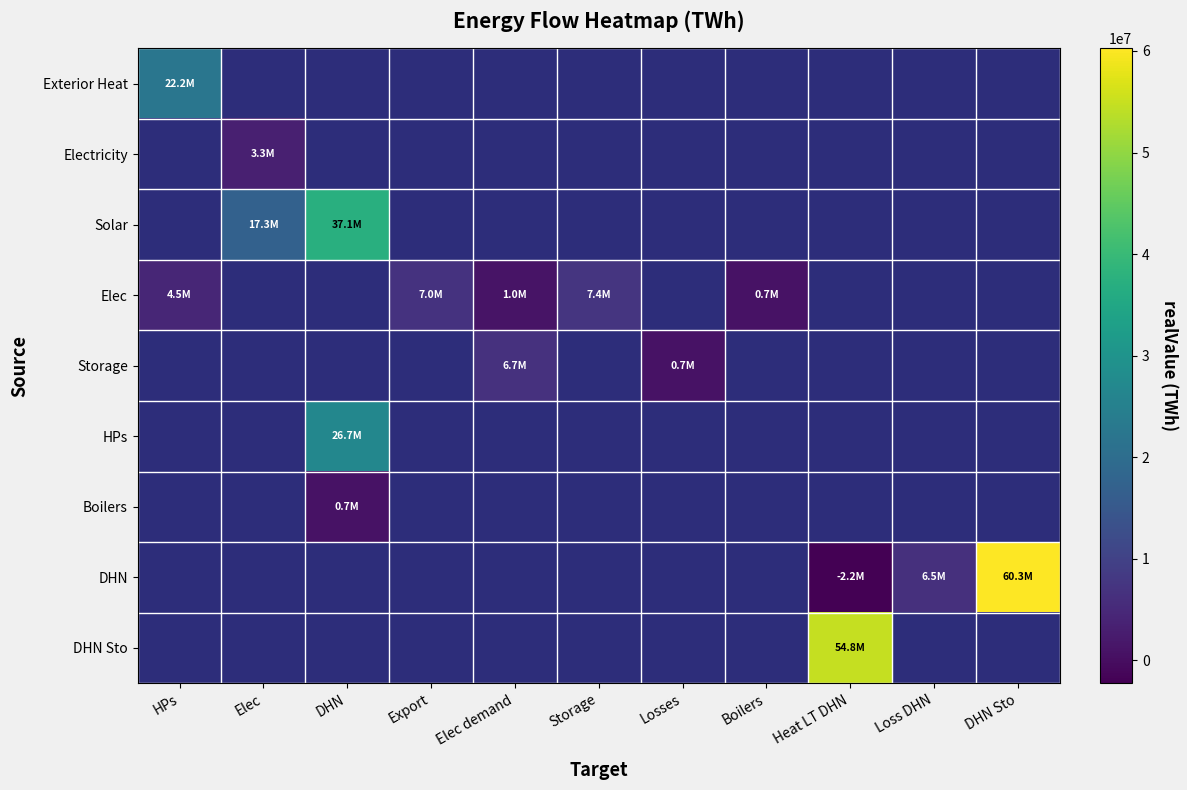

Which label corresponds to the largest value in the chart?

DHN Sto